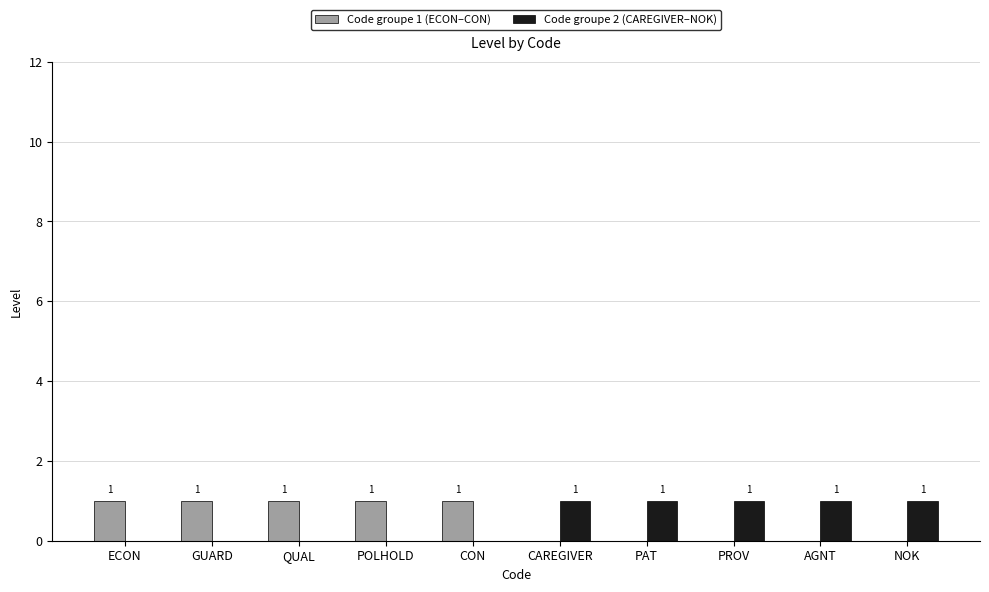

What is the sum of all Code groupe 1 (ECON–CON) values?

5